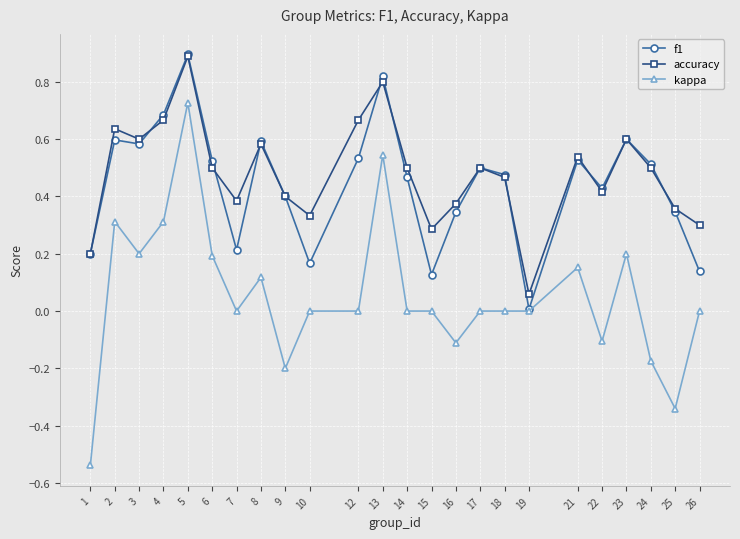

True or false: accuracy and kappa intersect in this chart.

False